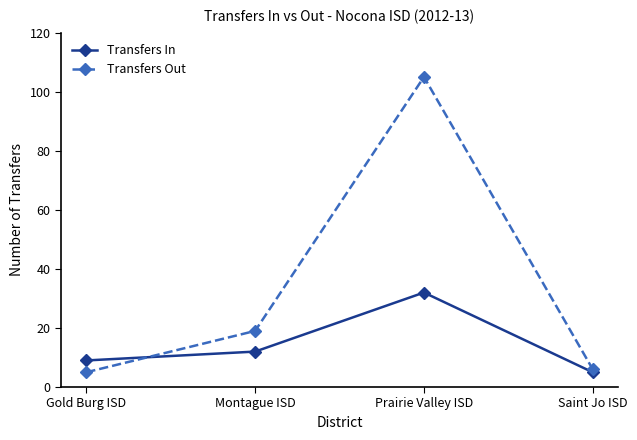

Does the chart display data point markers on the line(s)?

Yes